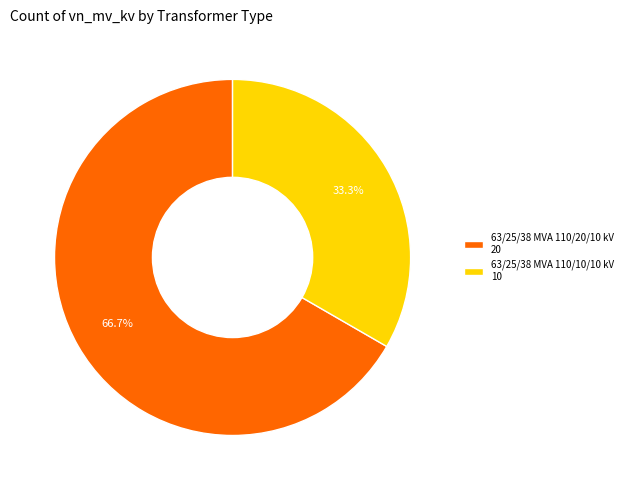

Count the number of slices in the pie.

2